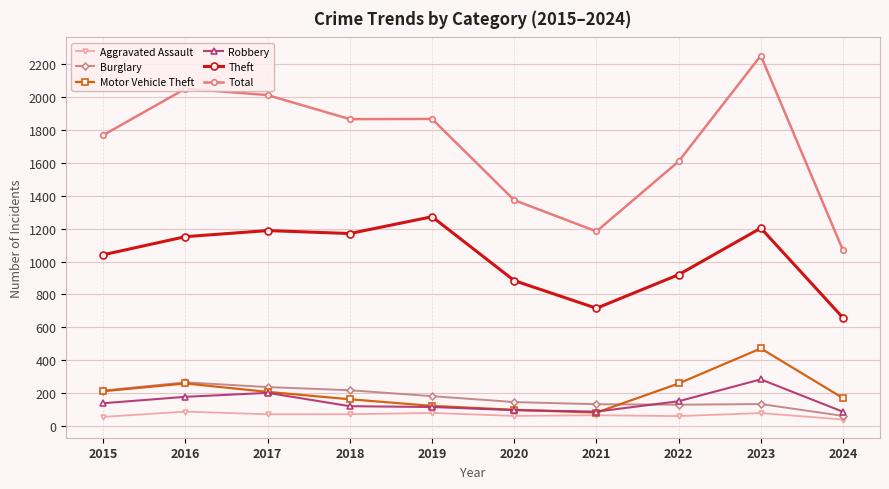

At which category is the sum across all series the highest?

2023